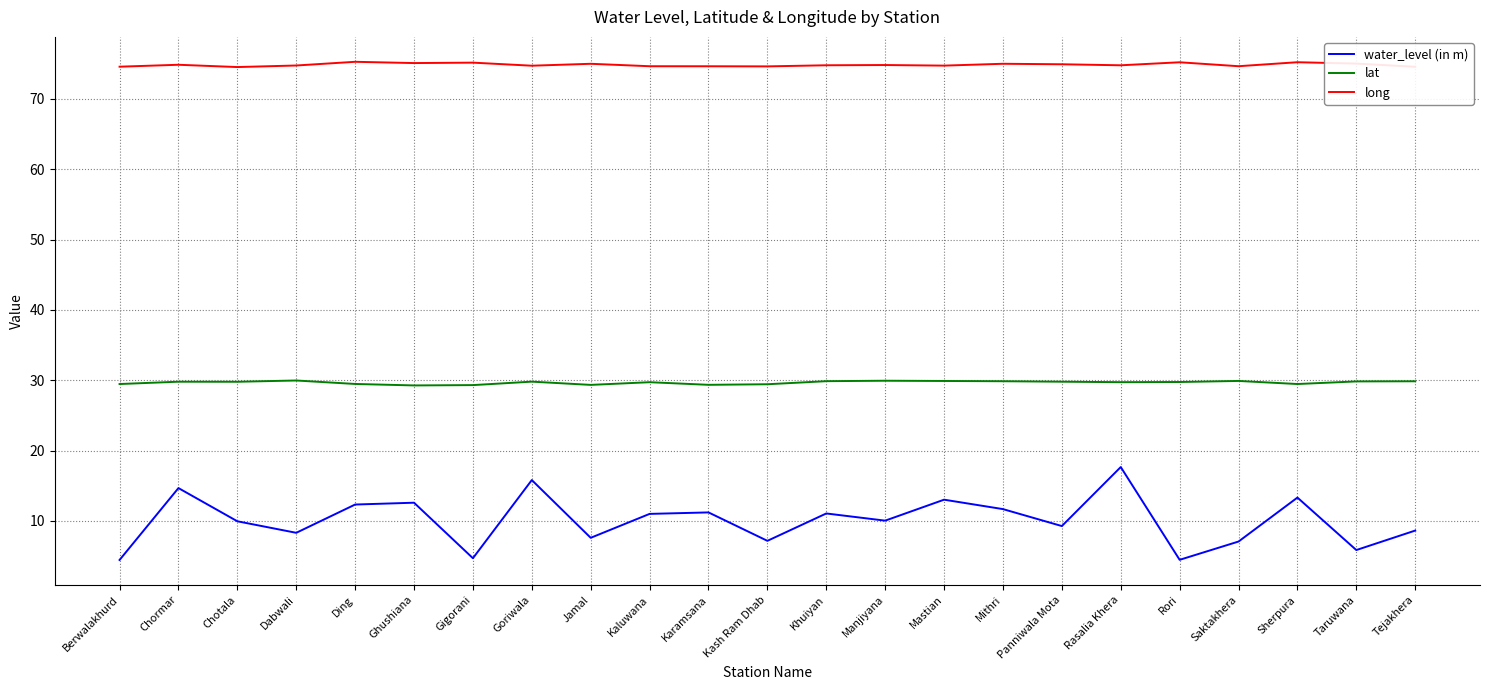

What is the minimum value shown in the chart?

4.4